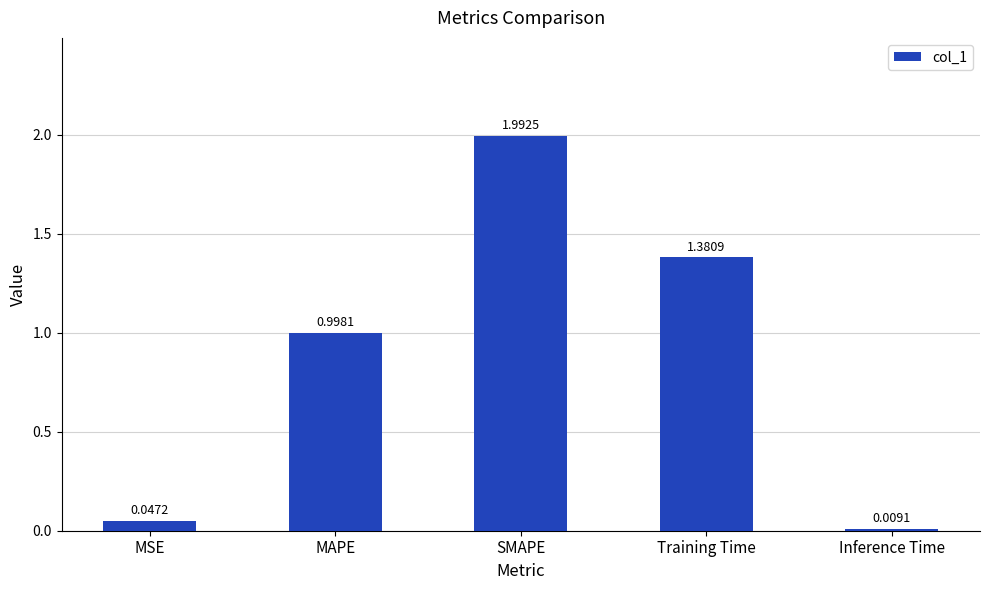

True or false: the data shows 0.3 at MAPE.

False